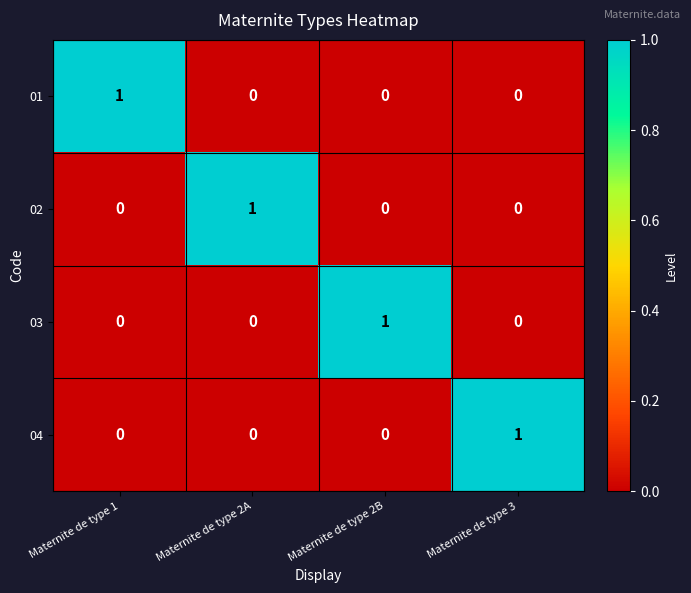

Reading left to right, transcribe all the data shown in this chart.

01: 1	0	0	0
02: 0	1	0	0
03: 0	0	1	0
04: 0	0	0	1